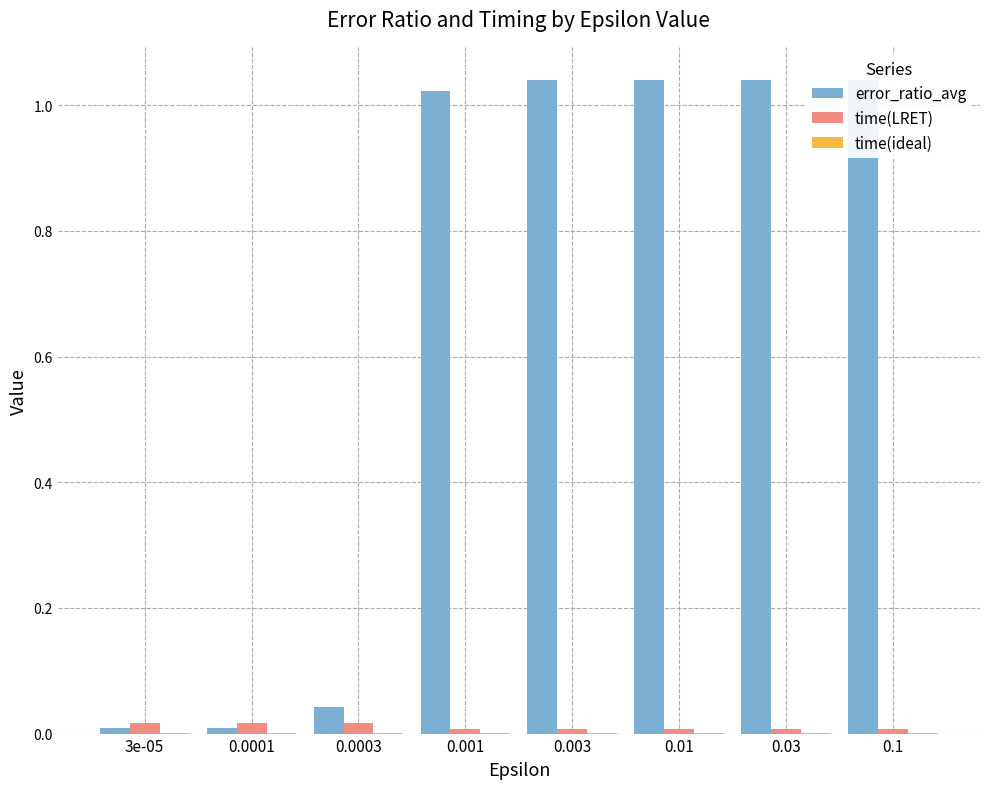

True or false: error_ratio_avg has a value of 0.0 at 3e-05.

True